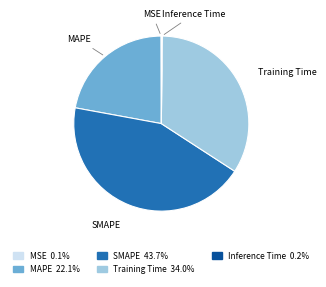

True or false: MAPE accounts for 22% of the total.

True